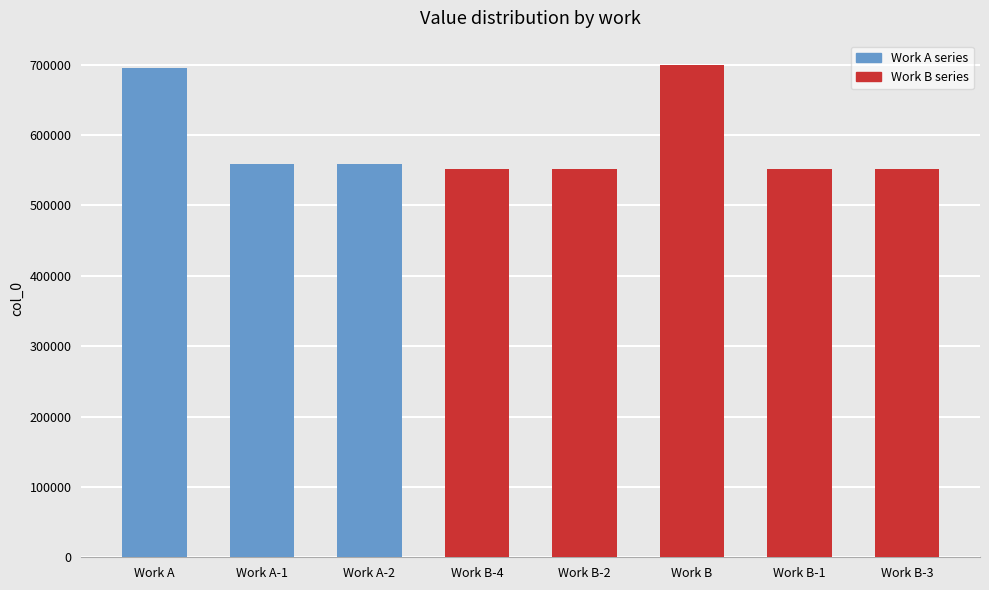

The chart shows a value of 984429 at Work A-1. True or false?

False